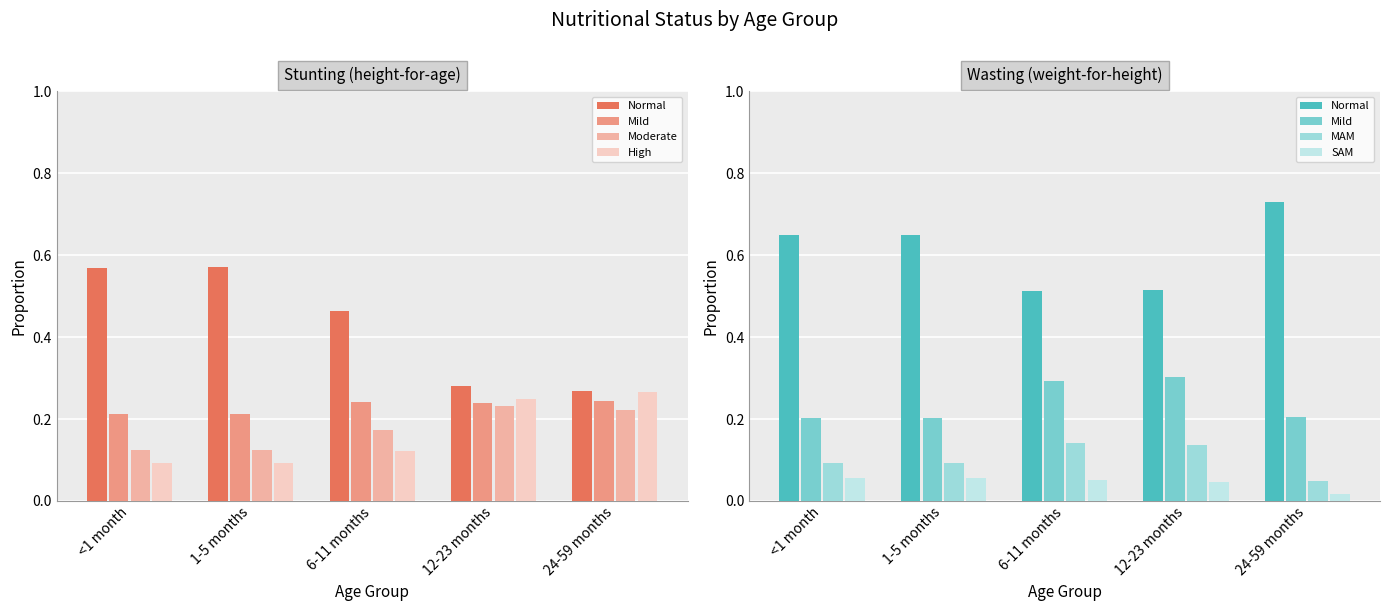

The value of Moderate at 24-59 months is 0.2. True or false?

True